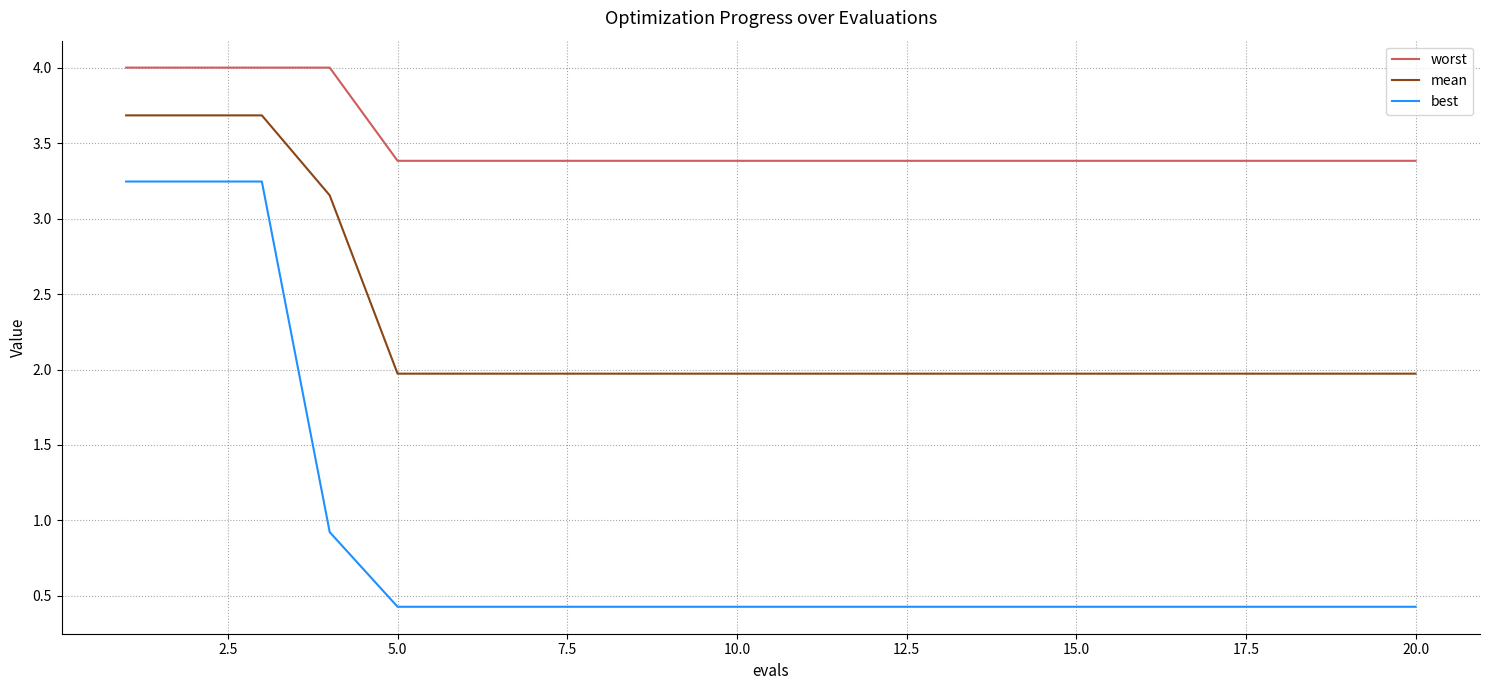

What is the sum of all mean values?

45.8